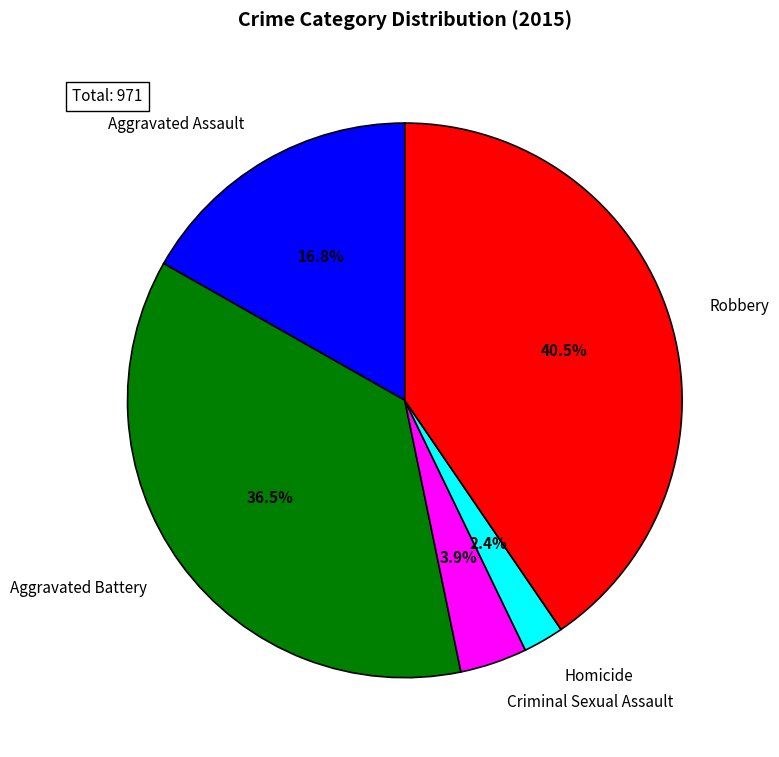

Which category has the biggest portion of the pie?

Robbery